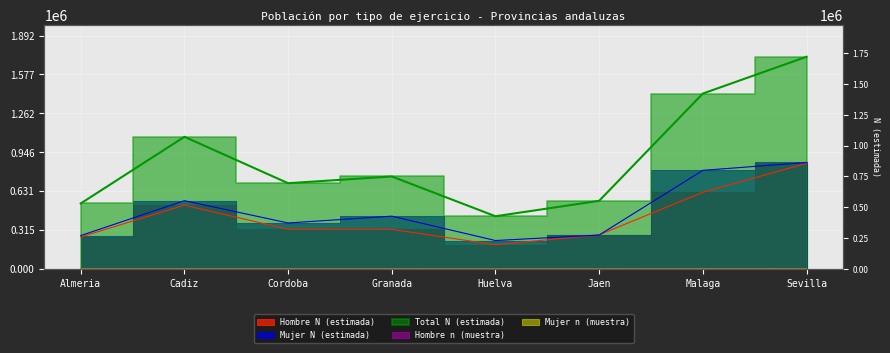

At which category does Mujer n (muestra) reach its first local peak?

Cadiz